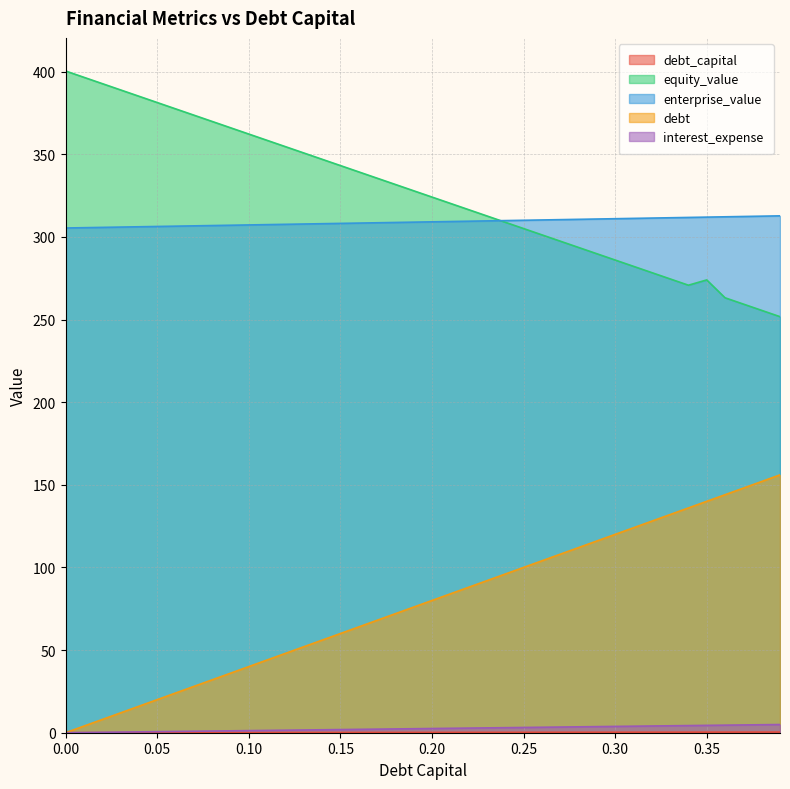

True or false: enterprise_value and debt intersect in this chart.

False